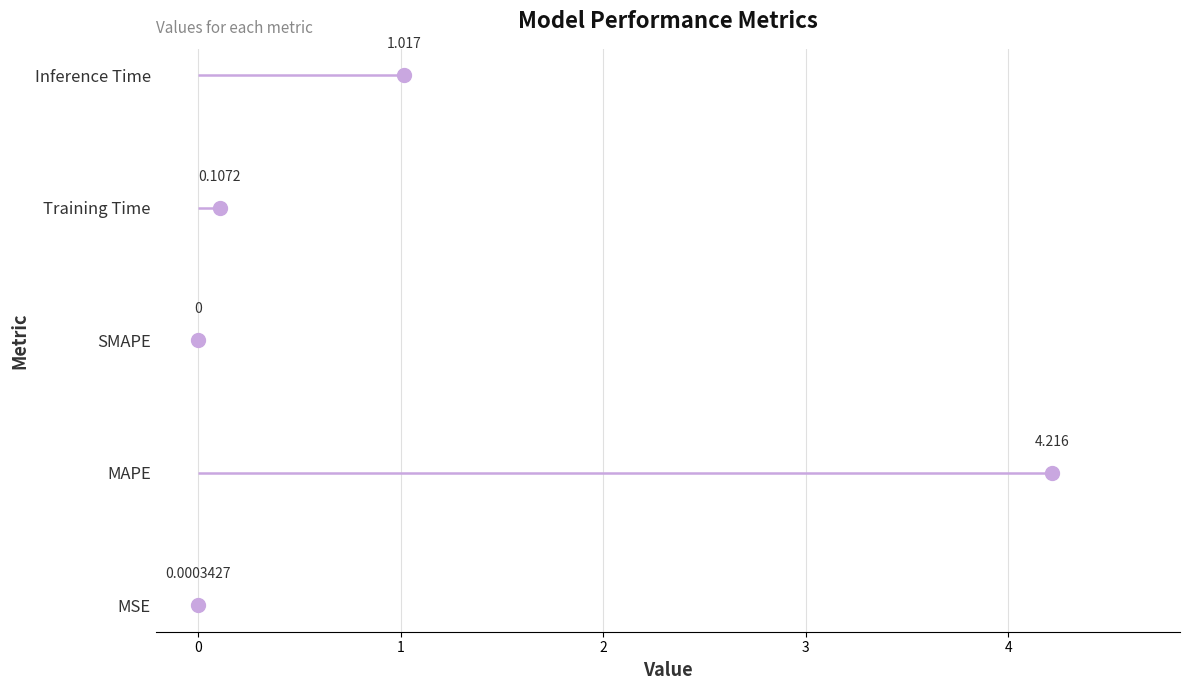

The value at SMAPE is 0.0. True or false?

True